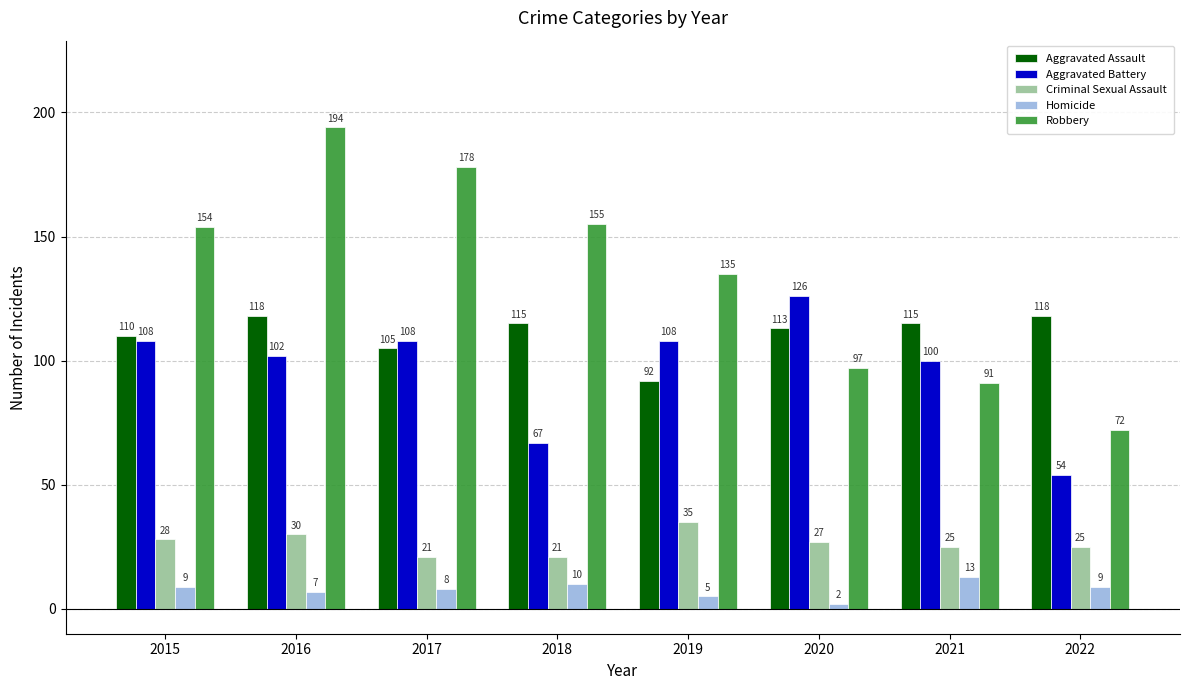

What is the value of the Homicide bar at the 8th from the left?

9